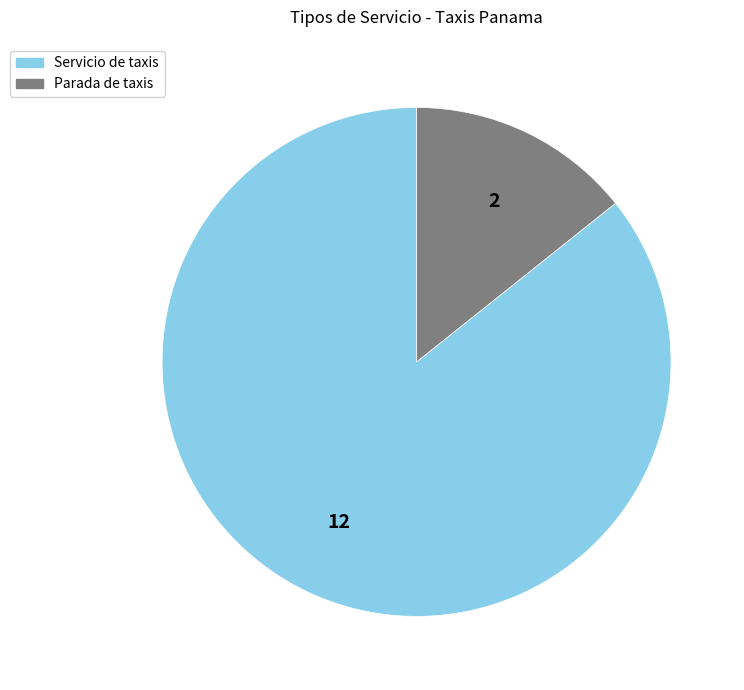

What is the largest slice in the pie chart?

Servicio de taxis